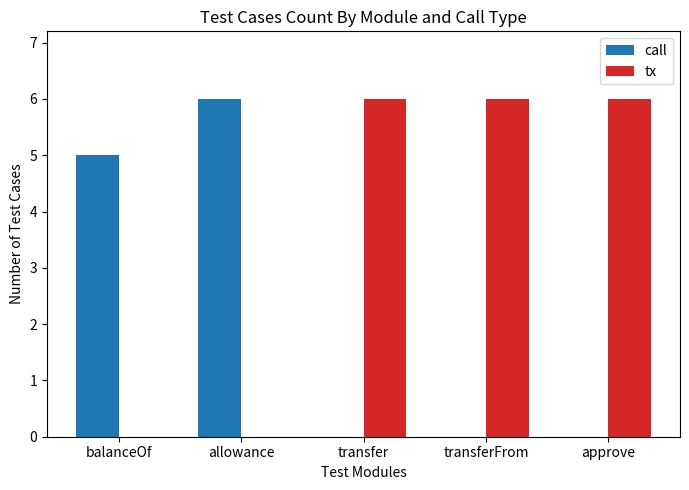

Which series has the largest total across all categories?

tx